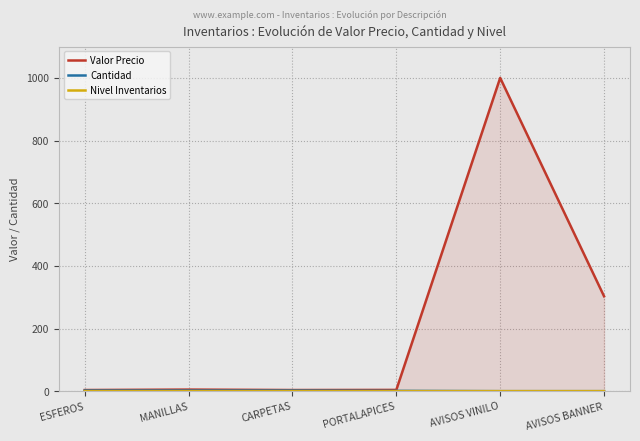

In Valor Precio, how many points are lower than both neighbors (excluding endpoints)?

1